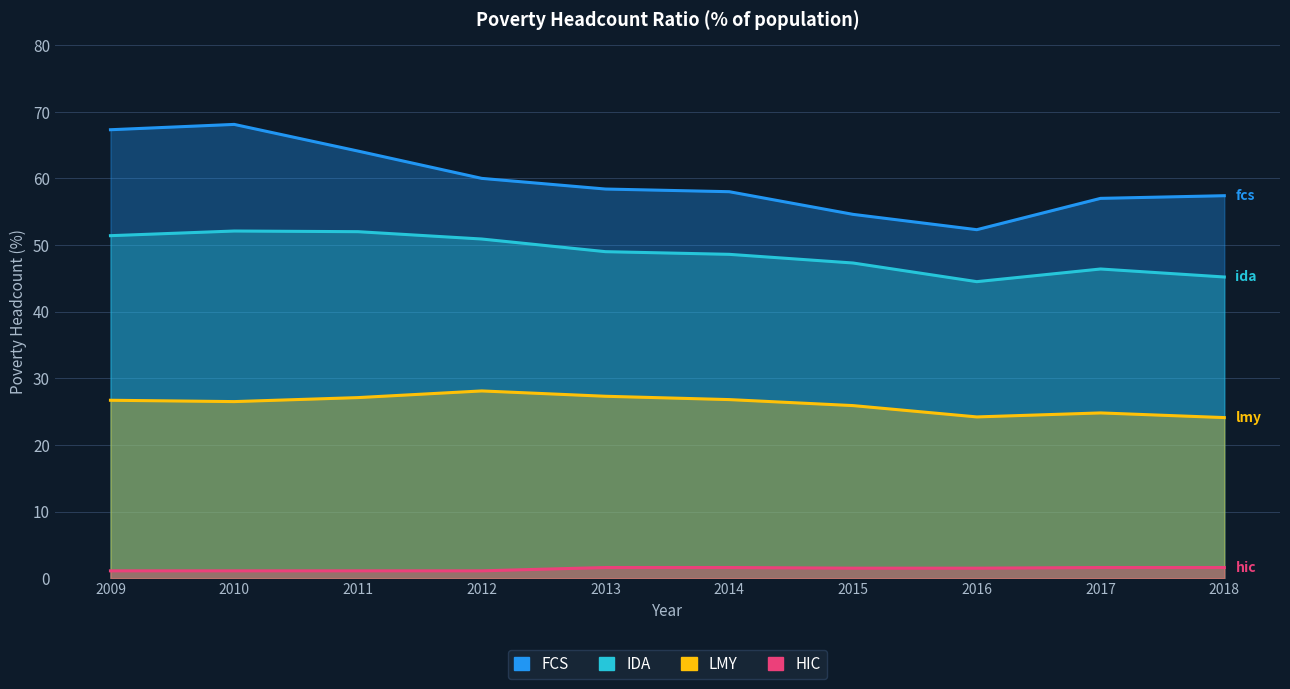

What is the value of the lmy point at the 3rd from the left?

27.1